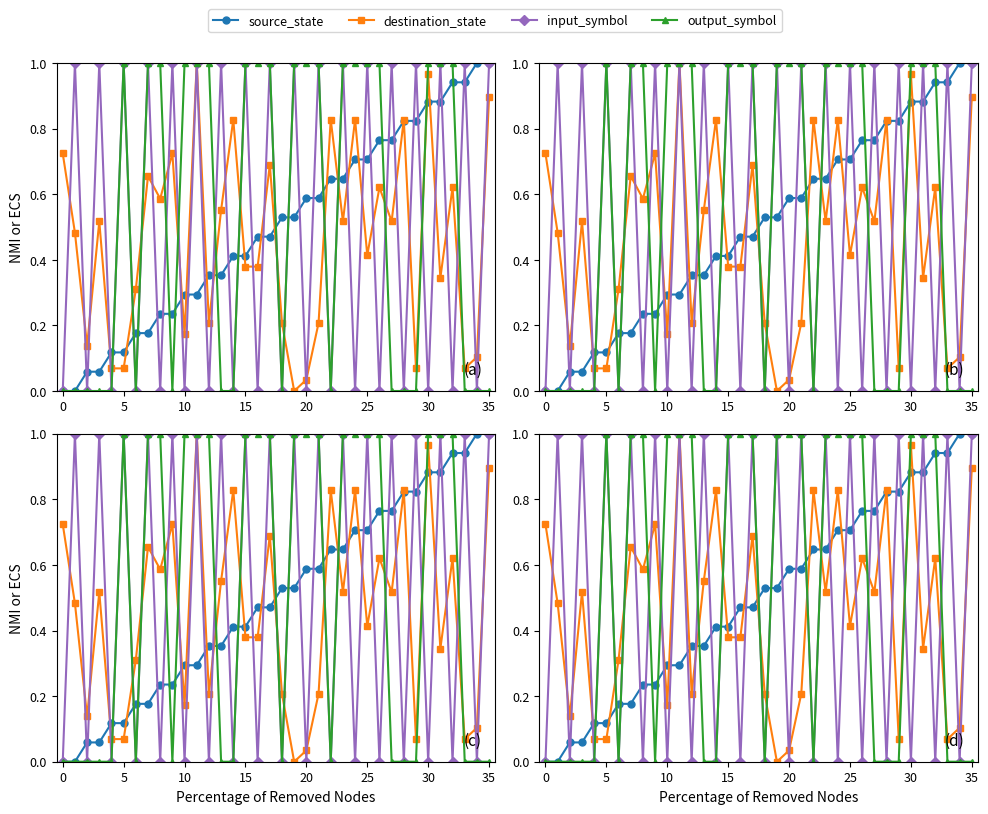

Does the chart have visible grid lines?

No